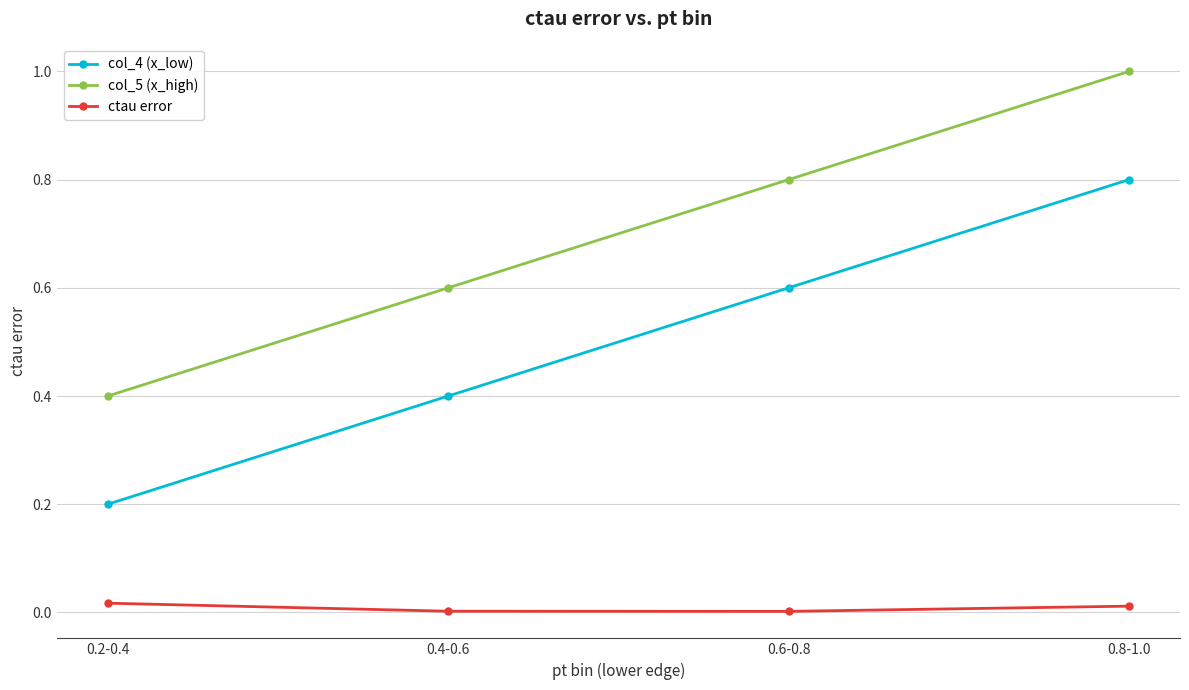

List the series in order of their overall mean, highest first.

col_5 (x_high), col_4 (x_low), ctau error